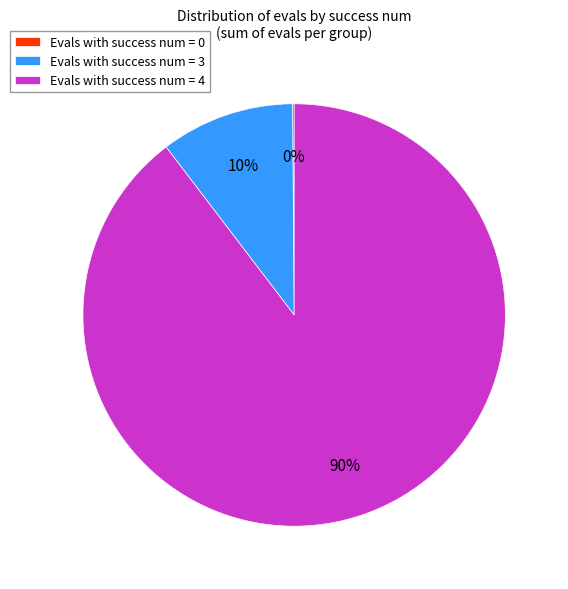

To the nearest percent, what is the combined percentage of Evals with success num = 3 and Evals with success num = 4?

100%